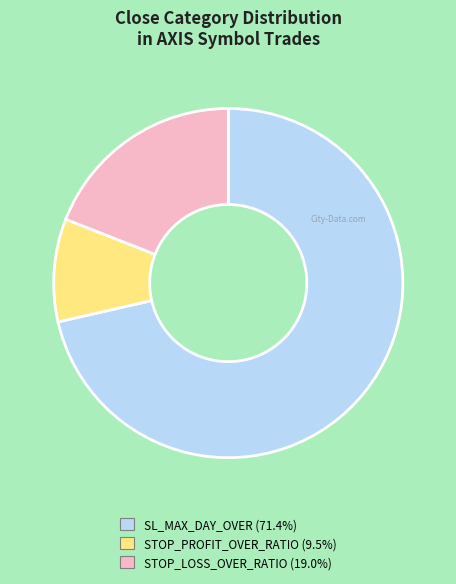

Which has a higher value, STOP_LOSS_OVER_RATIO or STOP_PROFIT_OVER_RATIO?

STOP_LOSS_OVER_RATIO